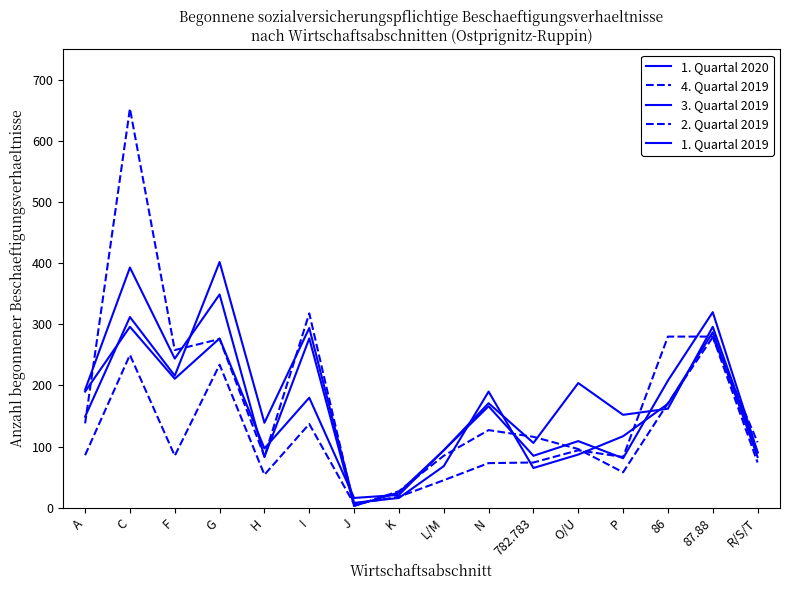

Which has a higher value, C or O/U?

C